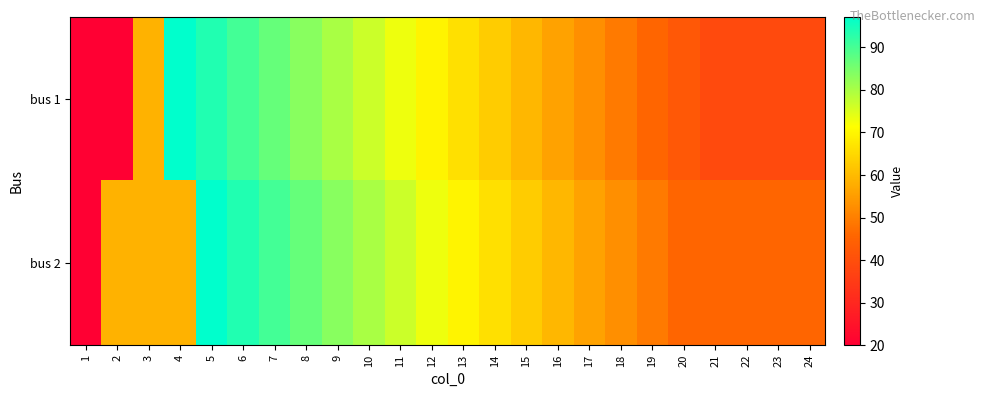

What is the smallest value displayed?

20.0